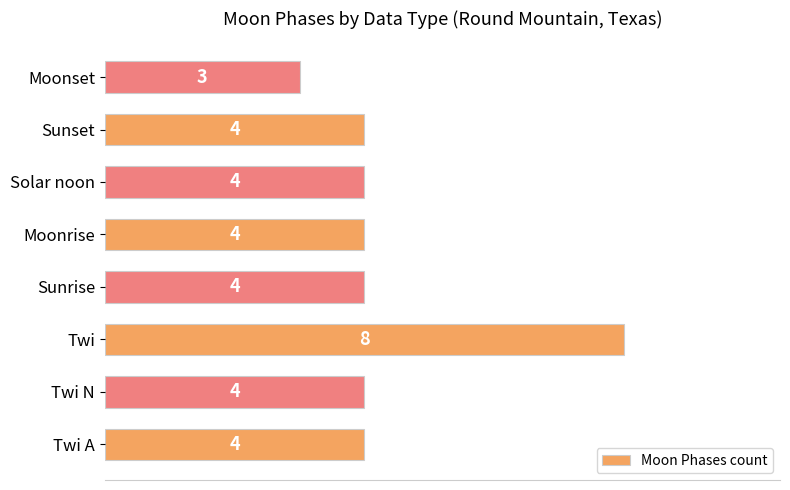

How many series are shown in this chart?

1